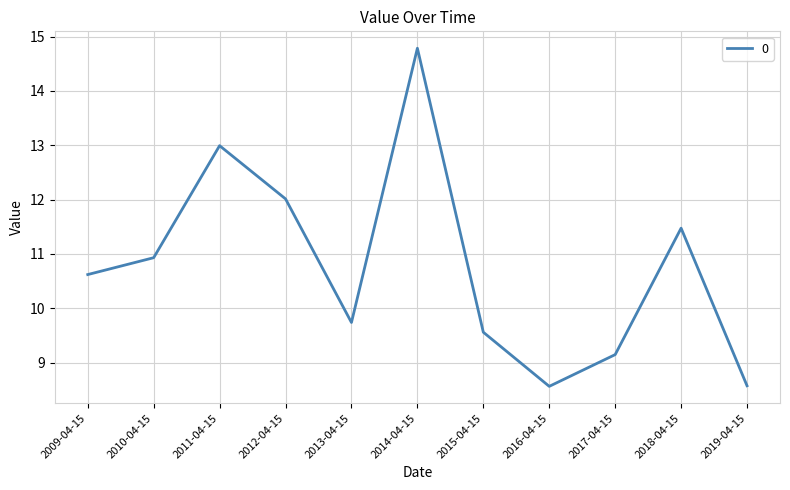

Where does the data first go above 10?

2009-04-15